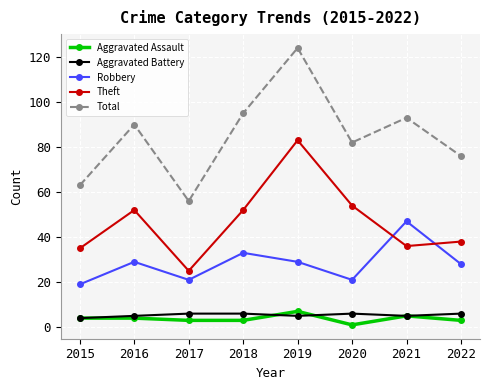

Reading left to right, transcribe all the data shown in this chart.

Aggravated Assault: 2015=4	2016=4	2017=3	2018=3	2019=7	2020=1	2021=5	2022=3
Aggravated Battery: 2015=4	2016=5	2017=6	2018=6	2019=5	2020=6	2021=5	2022=6
Robbery: 2015=19	2016=29	2017=21	2018=33	2019=29	2020=21	2021=47	2022=28
Theft: 2015=35	2016=52	2017=25	2018=52	2019=83	2020=54	2021=36	2022=38
Total: 2015=63	2016=90	2017=56	2018=95	2019=124	2020=82	2021=93	2022=76